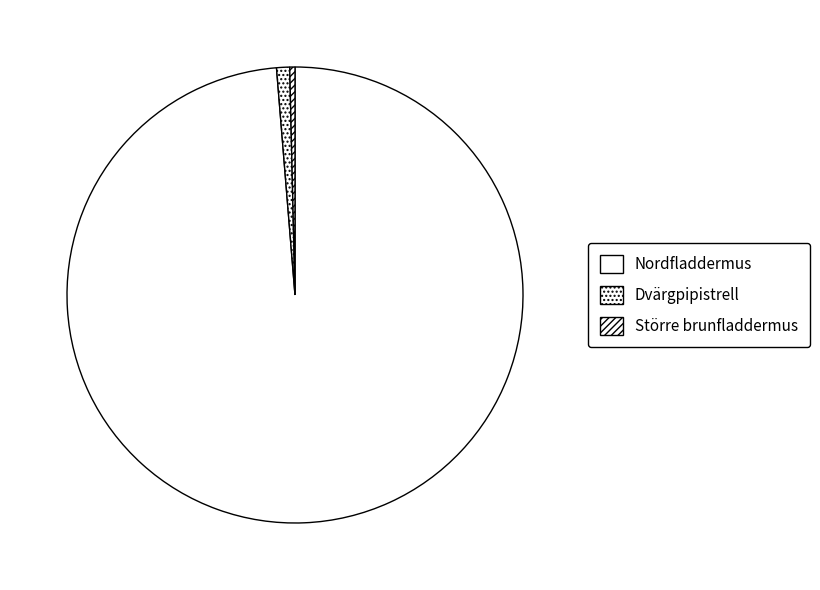

How many slices are in this pie chart?

3